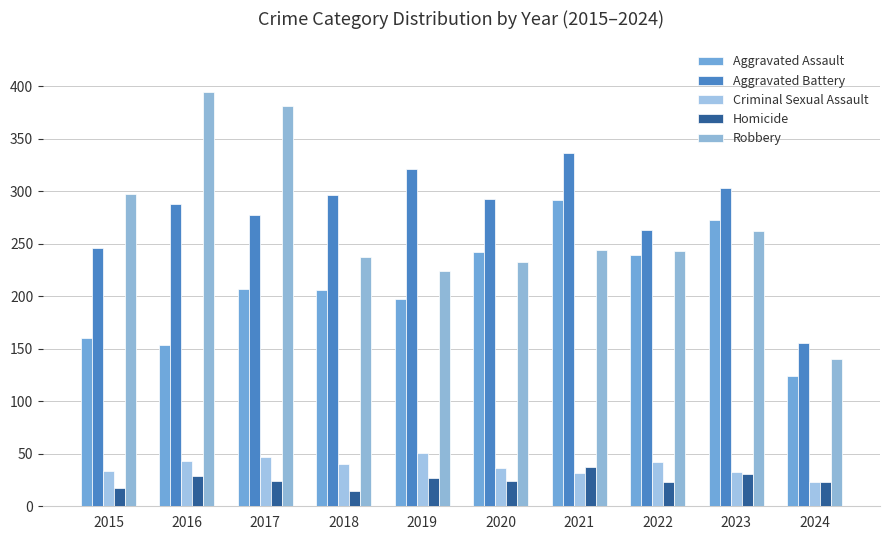

What is the value of the Aggravated Assault bar at the 8th from the left?

239